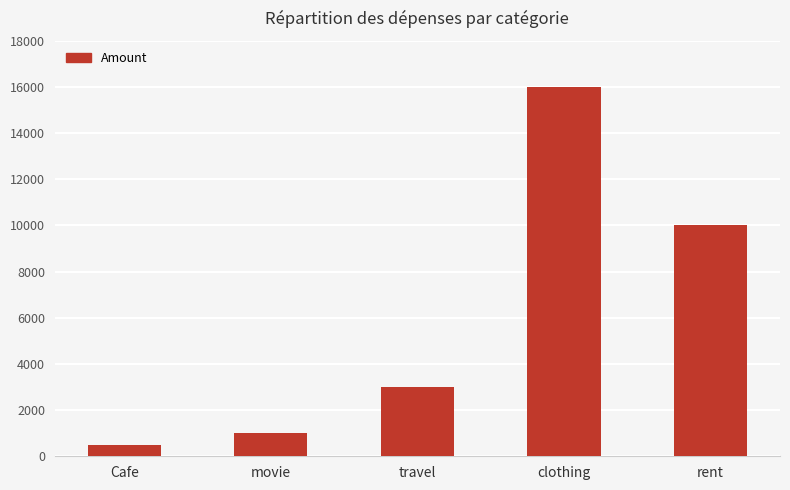

Reading left to right, what are all the values shown in this chart?

500	1000	3000	16000	10000